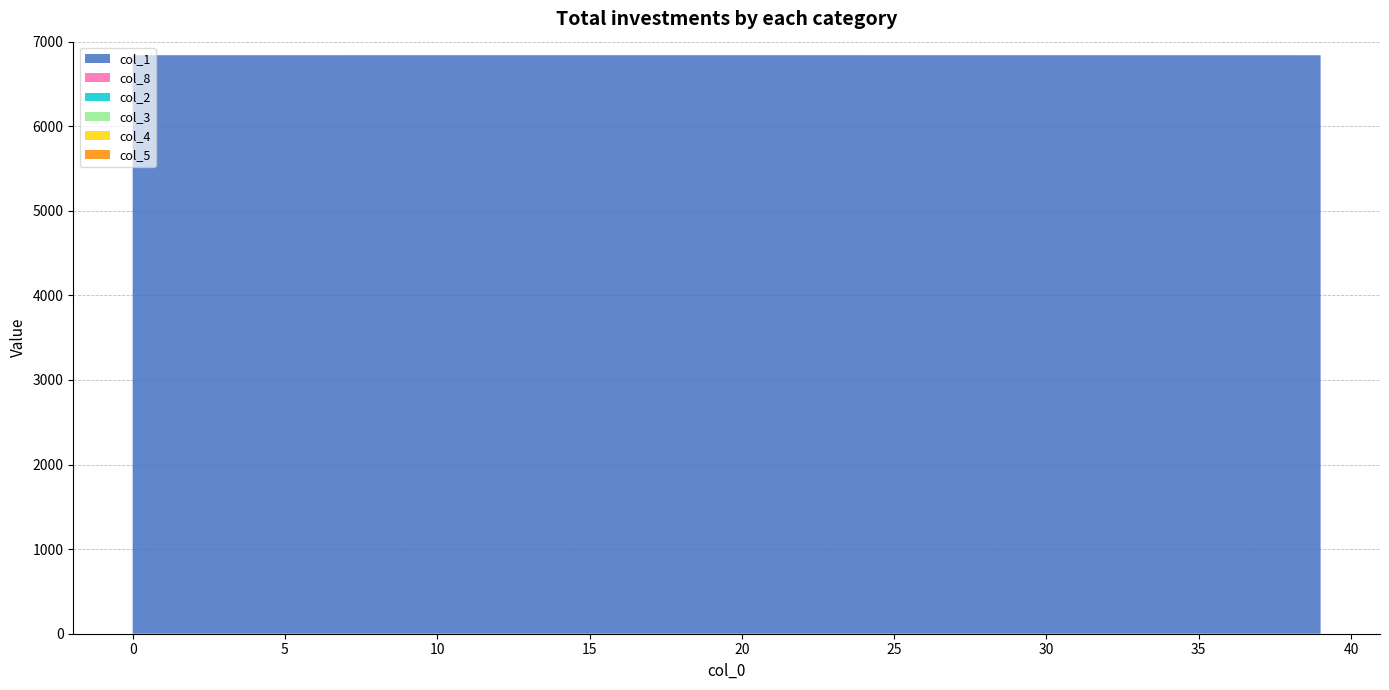

Reading left to right, extract all data points from this chart.

col_1: 0=6840.0	1=6840.0	2=6840.0	3=6840.0	4=6840.0	5=6840.0	6=6840.0	7=6840.0	8=6840.0	9=6840.0	10=6840.0	11=6840.0	12=6839.9	13=6839.9	14=6839.9	15=6839.9	16=6839.9	17=6839.9	18=6839.9	19=6839.9	20=6839.9	21=6839.9	22=6839.9	23=6839.9	24=6839.9	25=6839.9	26=6839.9	27=6839.9	28=6839.8	29=6839.8	30=6839.8	31=6839.8	32=6839.8	33=6839.8	34=6839.8	35=6839.8	36=6839.7	37=6839.7	38=6839.7	39=6839.7
col_8: 0=0.0	1=0.0	2=0.0	3=0.0	4=0.0	5=0.0	6=0.0	7=0.0	8=0.0	9=0.0	10=0.0	11=0.0	12=0.0	13=0.0	14=0.0	15=0.0	16=0.0	17=0.0	18=0.0	19=0.1	20=0.1	21=0.1	22=0.1	23=0.1	24=0.1	25=0.1	26=0.1	27=0.1	28=0.1	29=0.1	30=0.1	31=0.1	32=0.1	33=0.1	34=0.1	35=0.2	36=0.2	37=0.2	38=0.2	39=0.2
col_2: 0=0.0	1=0.0	2=0.0	3=0.0	4=0.0	5=0.0	6=0.0	7=0.0	8=0.0	9=0.0	10=0.0	11=0.0	12=0.0	13=0.0	14=0.0	15=0.0	16=0.0	17=0.0	18=0.0	19=0.0	20=0.0	21=0.0	22=0.0	23=0.0	24=0.0	25=0.0	26=0.0	27=0.0	28=0.0	29=0.0	30=0.0	31=0.0	32=0.0	33=0.0	34=0.0	35=0.0	36=0.1	37=0.1	38=0.1	39=0.1
col_3: 0=0.0	1=0.0	2=0.0	3=0.0	4=0.0	5=0.0	6=0.0	7=0.0	8=0.0	9=0.0	10=0.0	11=0.0	12=0.0	13=0.0	14=0.0	15=0.0	16=0.0	17=0.0	18=0.0	19=0.0	20=0.0	21=0.0	22=0.0	23=0.0	24=0.0	25=0.0	26=0.0	27=0.0	28=0.0	29=0.0	30=0.0	31=0.0	32=0.0	33=0.0	34=0.0	35=0.0	36=0.0	37=0.0	38=0.0	39=0.0
col_4: 0=0.0	1=0.0	2=0.0	3=0.0	4=0.0	5=0.0	6=0.0	7=0.0	8=0.0	9=0.0	10=0.0	11=0.0	12=0.0	13=0.0	14=0.0	15=0.0	16=0.0	17=0.0	18=0.0	19=0.0	20=0.0	21=0.0	22=0.0	23=0.0	24=0.0	25=0.0	26=0.0	27=0.0	28=0.0	29=0.0	30=0.0	31=0.0	32=0.0	33=0.0	34=0.0	35=0.0	36=0.0	37=0.0	38=0.0	39=0.0
col_5: 0=0.0	1=0.0	2=0.0	3=0.0	4=0.0	5=0.0	6=0.0	7=0.0	8=0.0	9=0.0	10=0.0	11=0.0	12=0.0	13=0.0	14=0.0	15=0.0	16=0.0	17=0.0	18=0.0	19=0.0	20=0.0	21=0.0	22=0.0	23=0.0	24=0.0	25=0.0	26=0.0	27=0.0	28=0.0	29=0.0	30=0.0	31=0.0	32=0.0	33=0.0	34=0.0	35=0.0	36=0.0	37=0.0	38=0.0	39=0.0